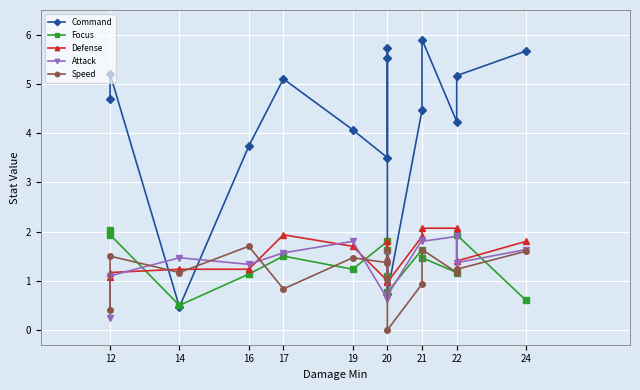

In Attack, how many points are higher than both neighbors (excluding endpoints)?

5